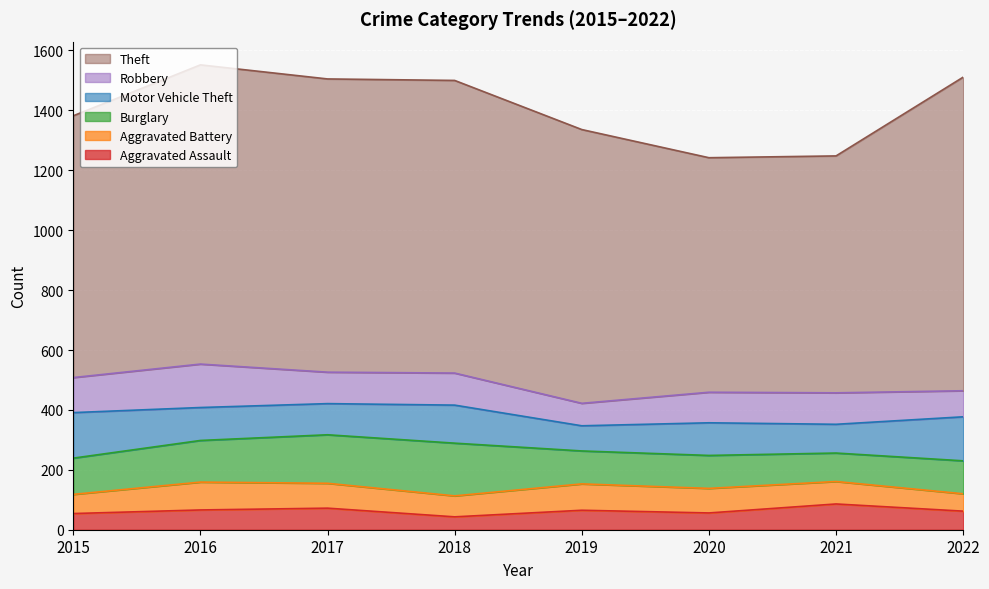

How many interior local valleys does the Theft series have?

1